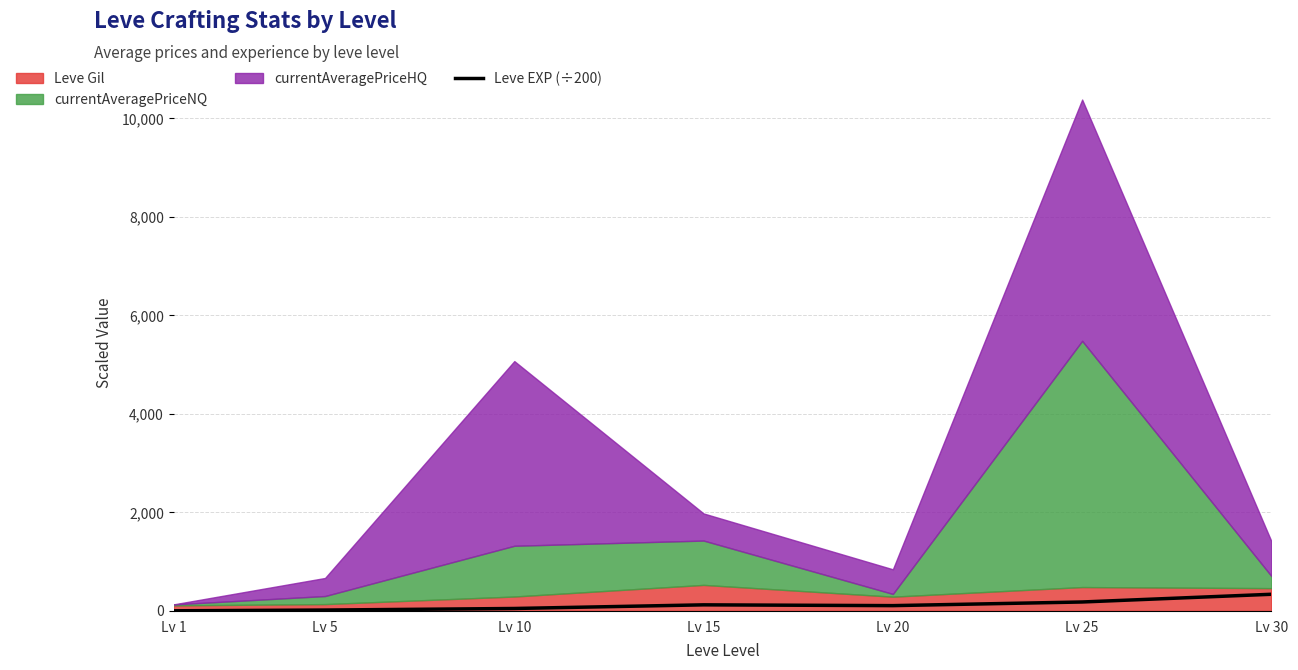

At which label does the data first exceed 108?

Lv 15